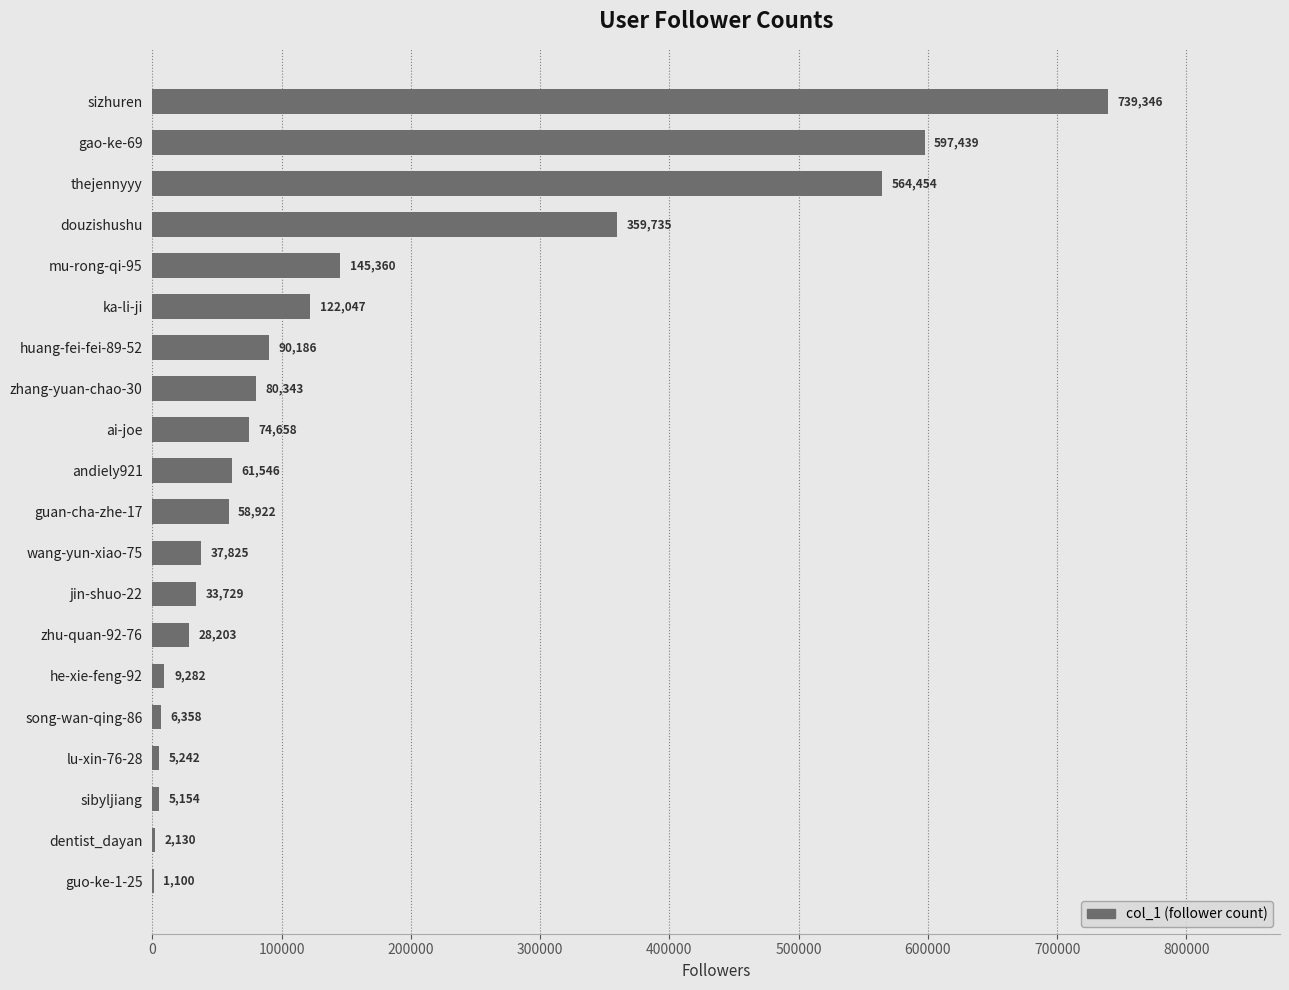

The value at lu-xin-76-28 is 5242. True or false?

True